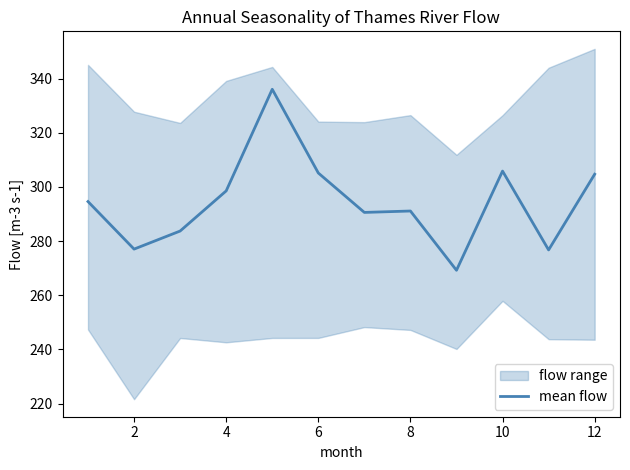

Does the chart display data point markers on the line(s)?

No